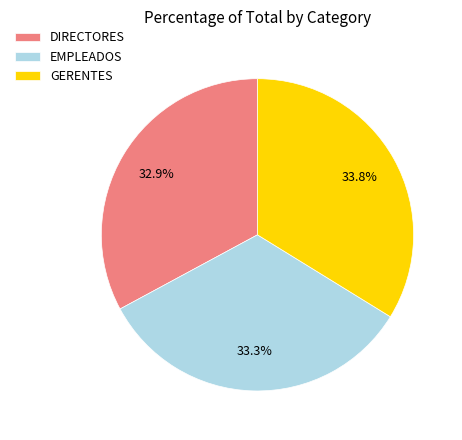

How many slices are in this pie chart?

3